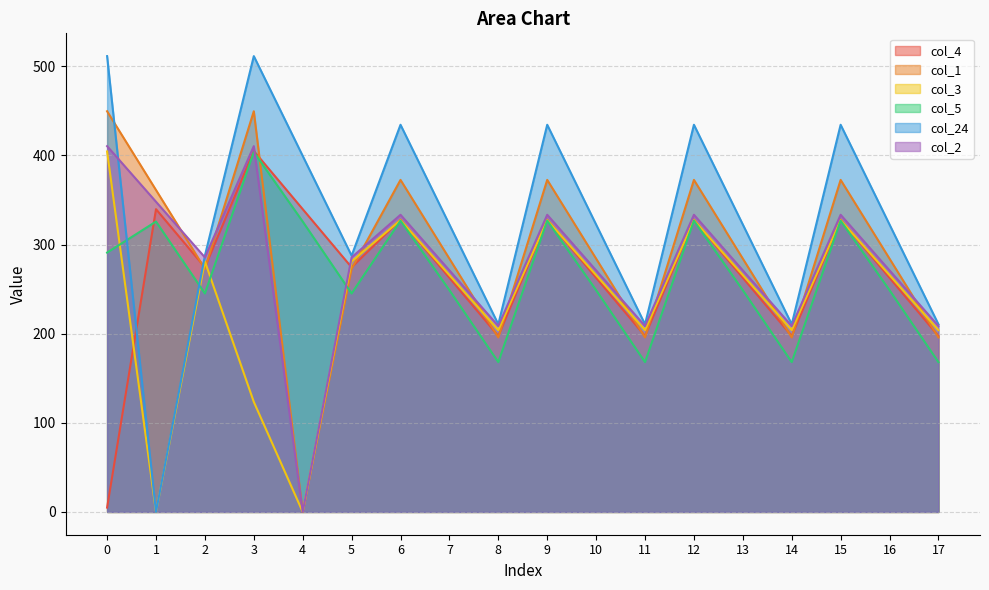

Reading left to right, transcribe all the data shown in this chart.

col_4: 0=4.9	1=339.6	2=274.4	3=404.9	4=339.6	5=274.4	6=327.9	7=262.6	8=197.4	9=327.9	10=262.6	11=197.4	12=327.9	13=262.6	14=197.4	15=327.9	16=262.6	17=197.4
col_1: 0=449.5	1=361.1	2=272.7	3=449.5	4=0.0	5=272.7	6=372.5	7=284.1	8=195.7	9=372.5	10=284.1	11=195.7	12=372.5	13=284.1	14=195.7	15=372.5	16=284.1	17=195.7
col_3: 0=404.4	1=0.0	2=281.0	3=123.5	4=0.0	5=281.0	6=327.4	7=265.7	8=204.0	9=327.4	10=265.7	11=204.0	12=327.4	13=265.7	14=204.0	15=327.4	16=265.7	17=204.0
col_5: 0=290.9	1=325.7	2=245.0	3=403.8	4=325.7	5=245.0	6=326.8	7=248.7	8=168.0	9=326.8	10=248.7	11=168.0	12=326.8	13=248.7	14=168.0	15=326.8	16=248.7	17=168.0
col_24: 0=511.3	1=0.0	2=287.5	3=511.3	4=399.4	5=287.5	6=434.3	7=322.4	8=210.5	9=434.3	10=322.4	11=210.5	12=434.3	13=322.4	14=210.5	15=434.3	16=322.4	17=210.5
col_2: 0=410.3	1=347.9	2=285.5	3=410.3	4=0.0	5=285.5	6=333.3	7=270.9	8=208.5	9=333.3	10=270.9	11=208.5	12=333.3	13=270.9	14=208.5	15=333.3	16=270.9	17=208.5